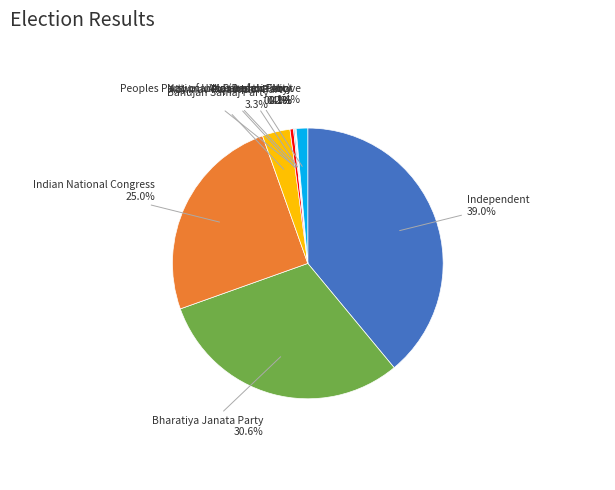

To the nearest percent, what percentage of the pie is Bharatiya Janata Party?

31%